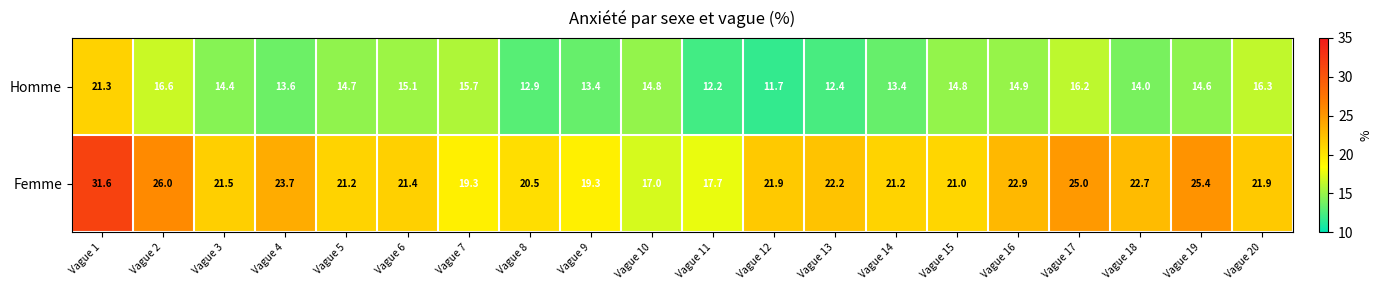

At which label is Femme closest to 24?

Vague 4